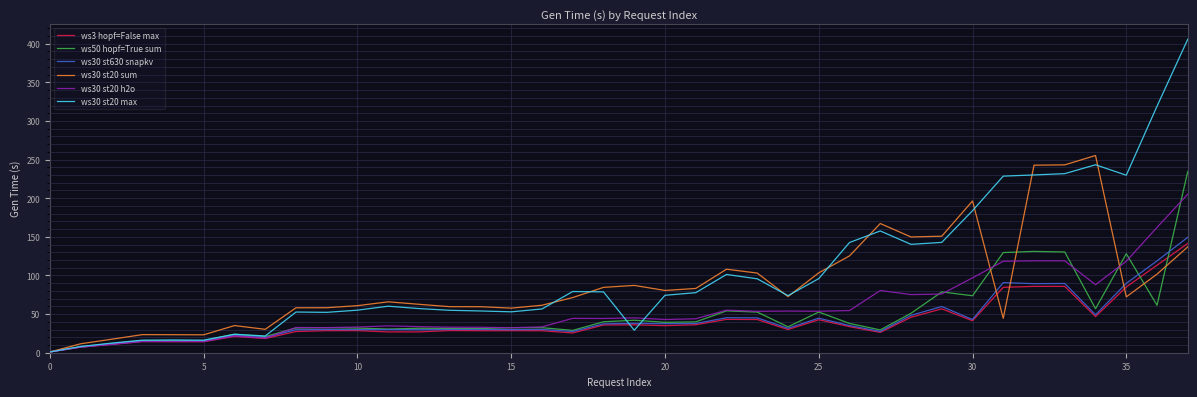

How many series are shown in this chart?

6